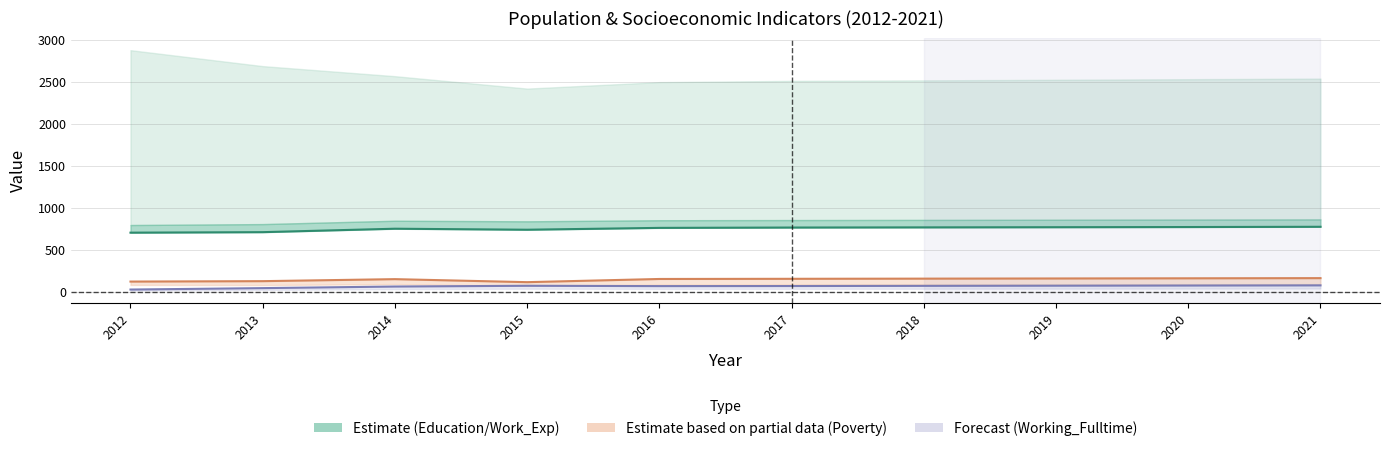

True or false: Education and Poverty cross at least once.

False